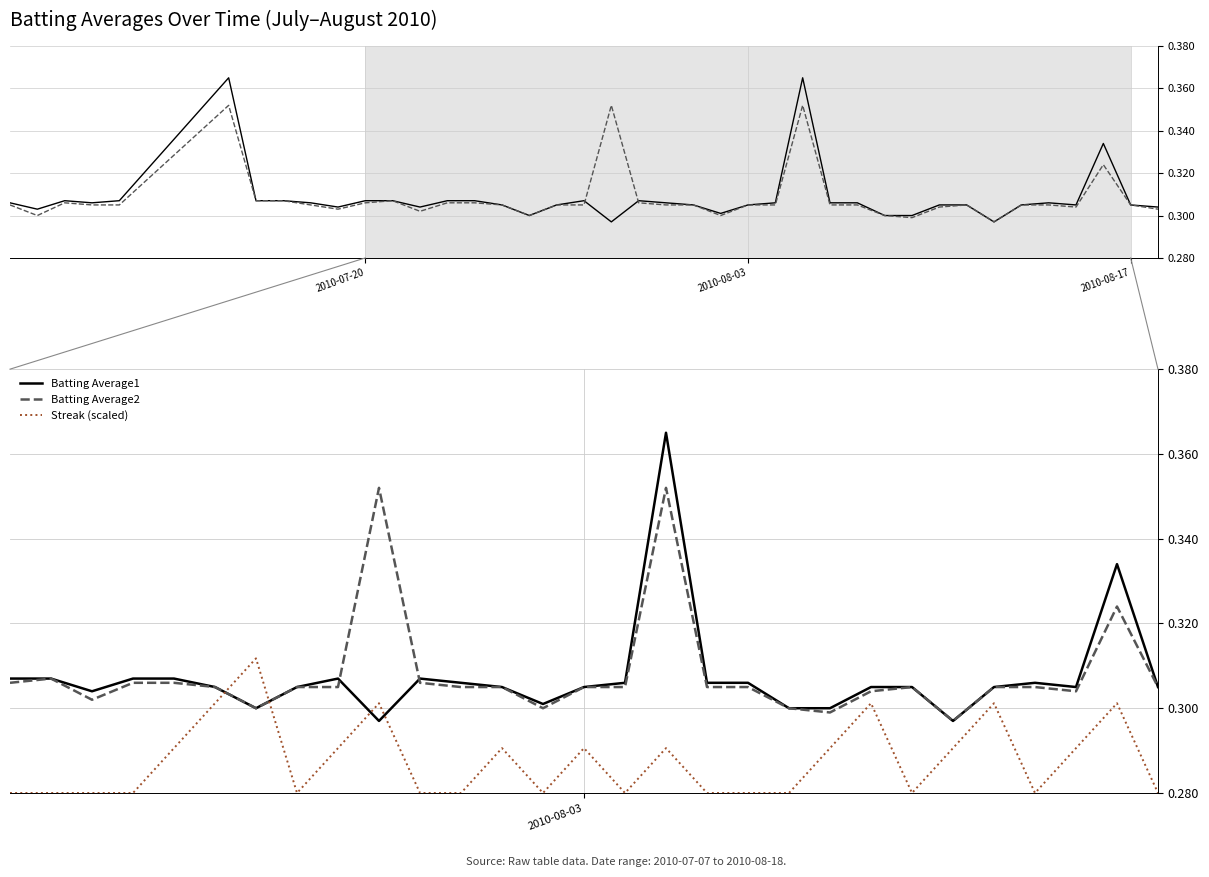

Rank the series by their maximum value, from lowest to highest.

Streak (scaled), Batting Average2, Batting Average1